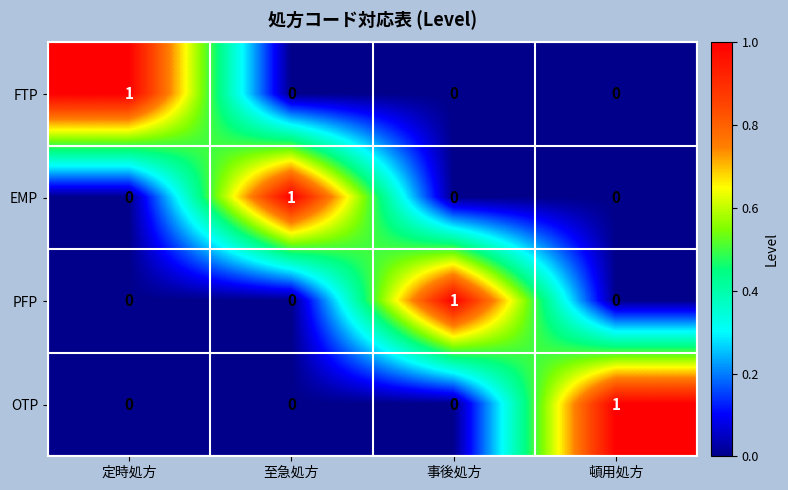

True or false: EMP has a value of 0 at 定時処方.

True